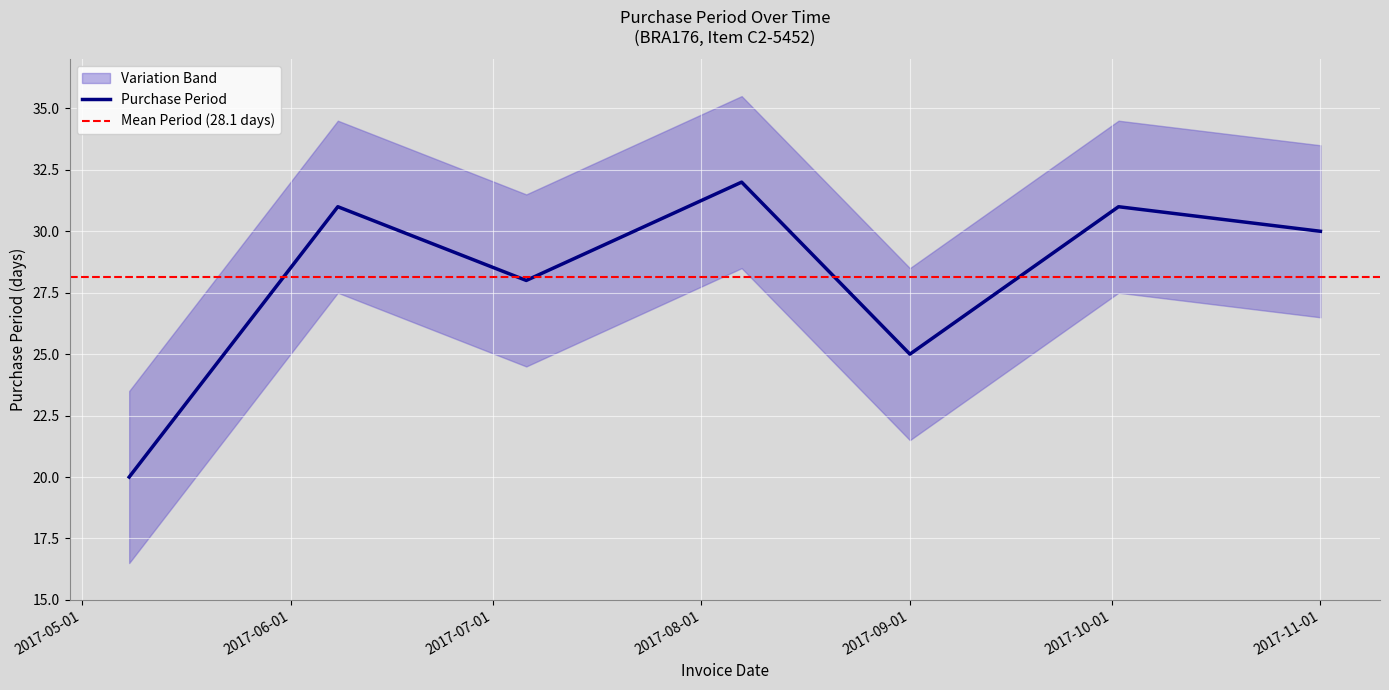

How many lines are shown in the chart?

1